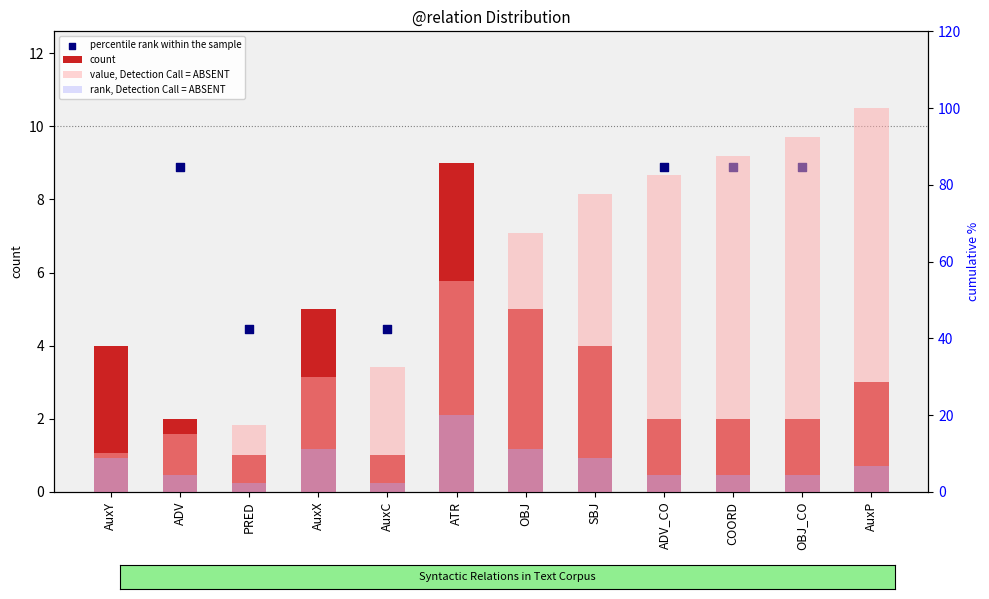

Which series has the largest total across all categories?

value, Detection Call = ABSENT